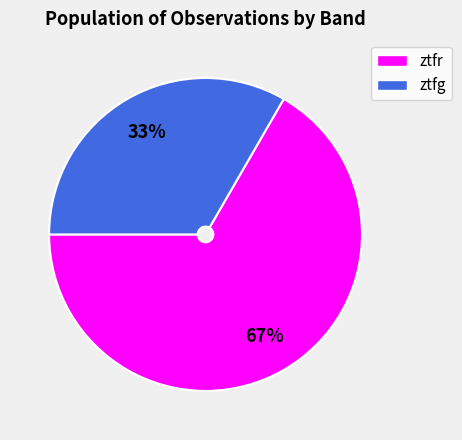

Is the sum of ztfr and ztfg greater than half?

Yes